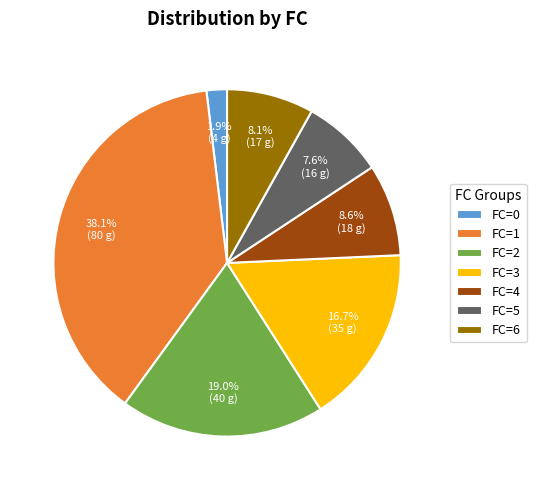

Which has a higher value, FC=2 or FC=6?

FC=2